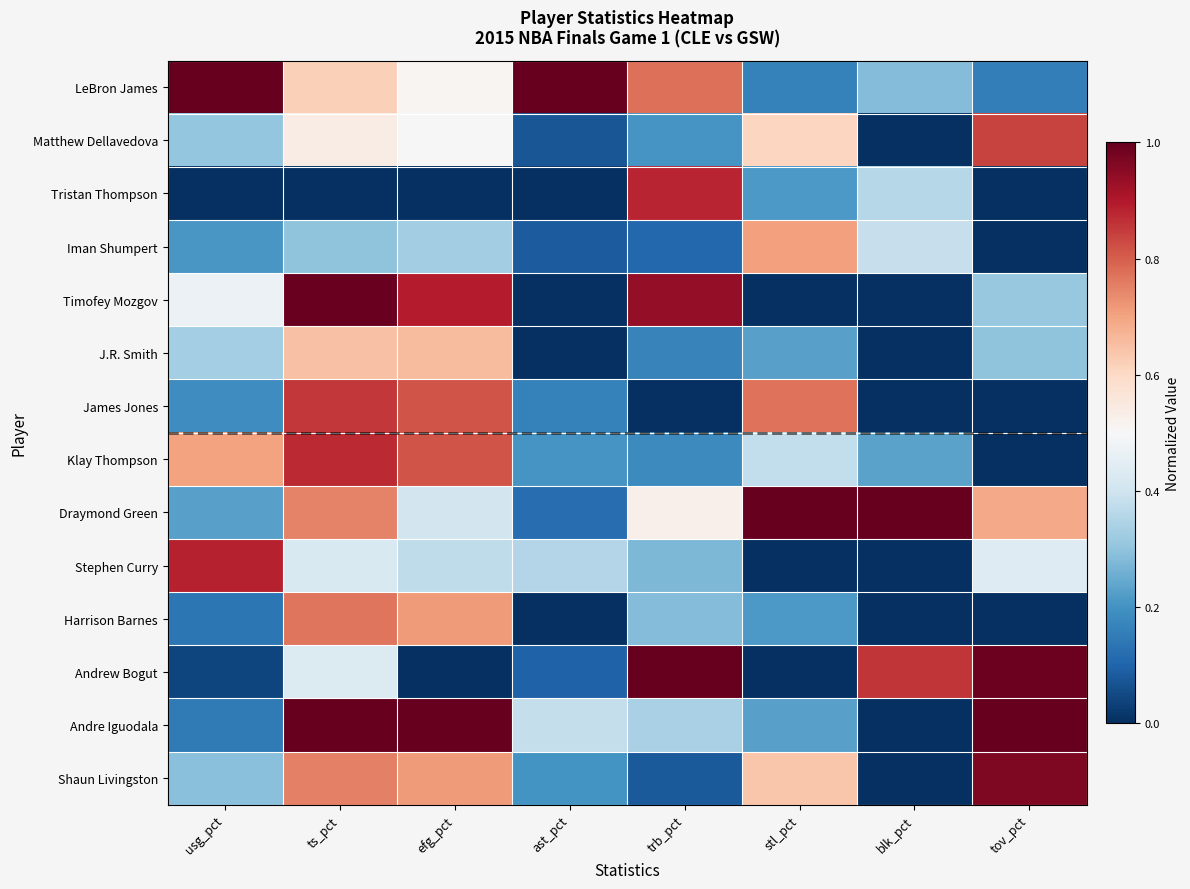

What is the spread (max minus min) of values at blk_pct?

1.0